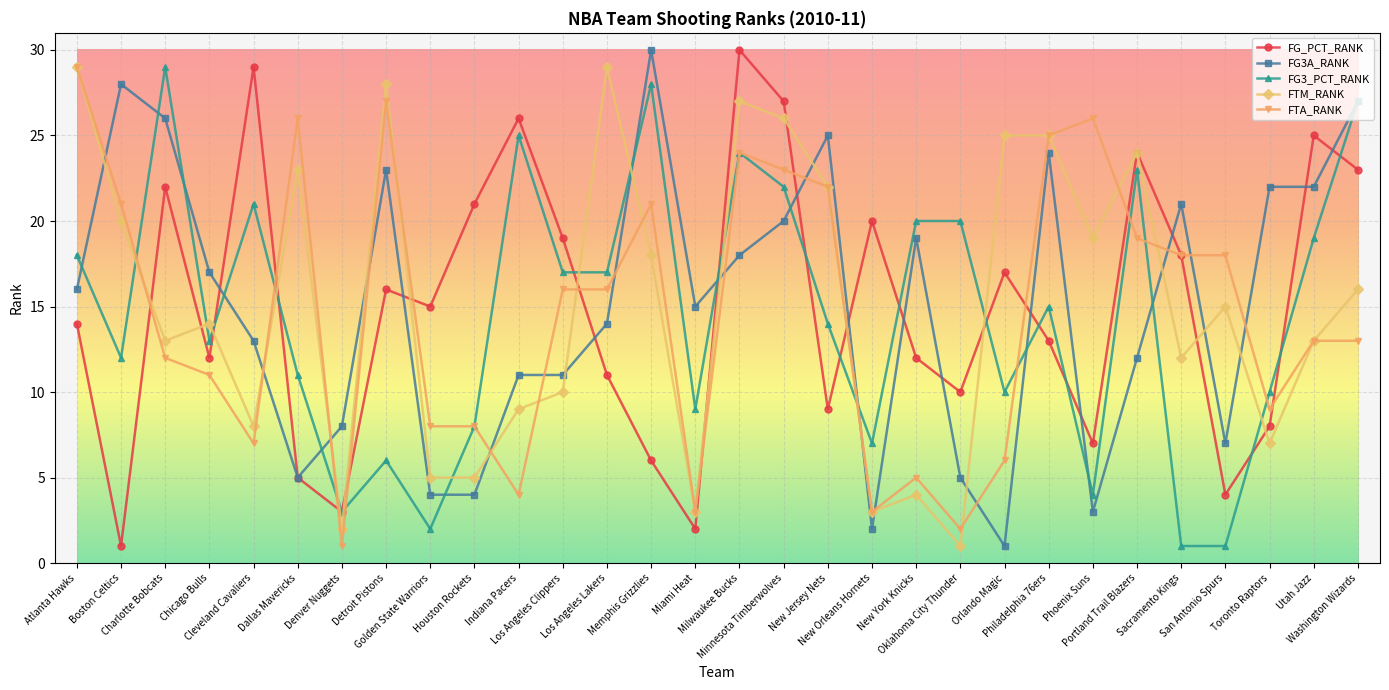

True or false: FG_PCT_RANK has more than 1 points higher than both neighbors.

True